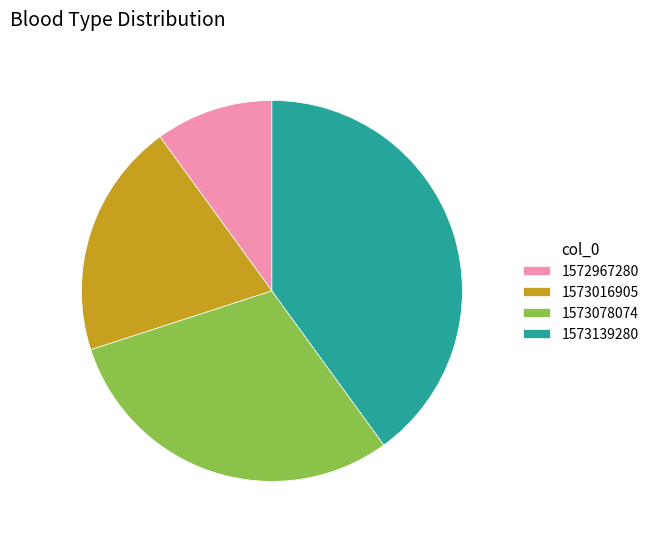

Is there any slice that represents more than half of the pie?

No